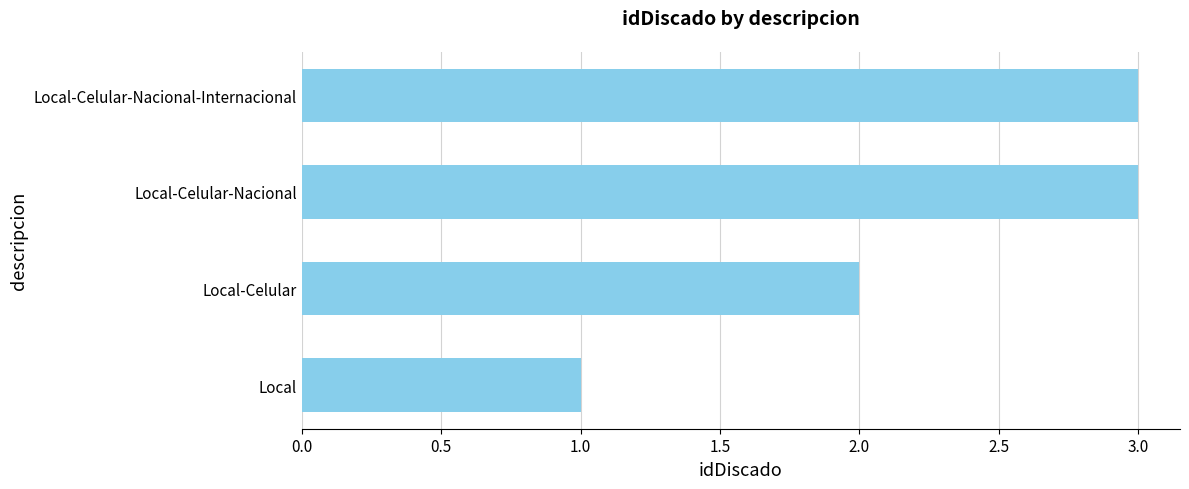

Reading top to bottom, list all the values displayed in this chart.

Local-Celular-Nacional-Internacional=3	Local-Celular-Nacional=3	Local-Celular=2	Local=1